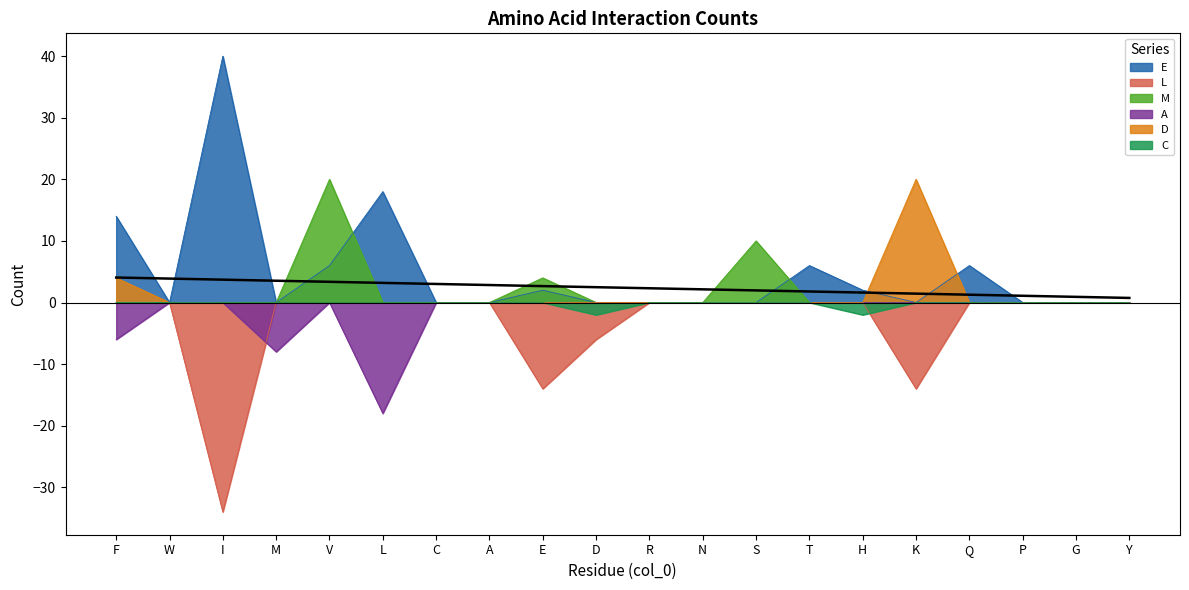

What is the difference between the maximum and minimum values in the E series?

40